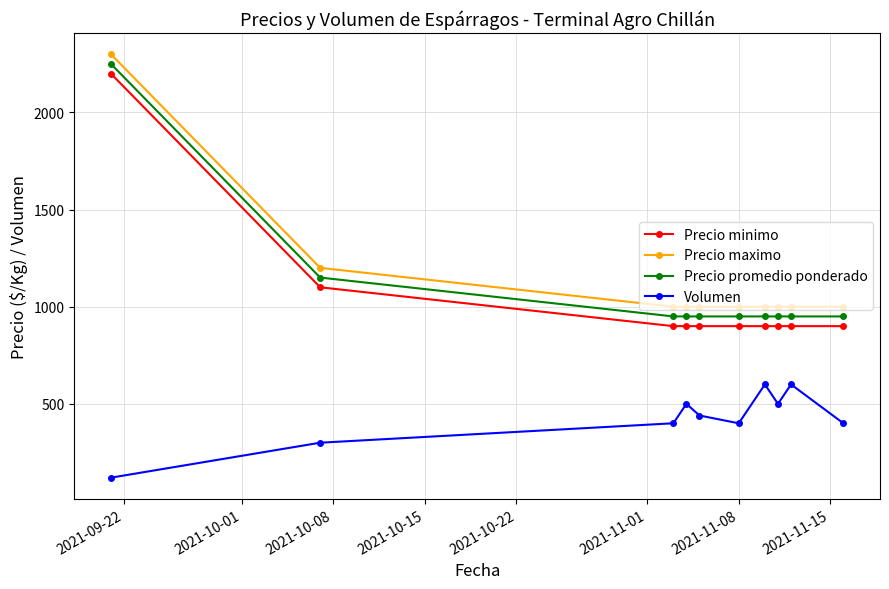

True or false: Volumen has more than 1 points higher than both neighbors.

True